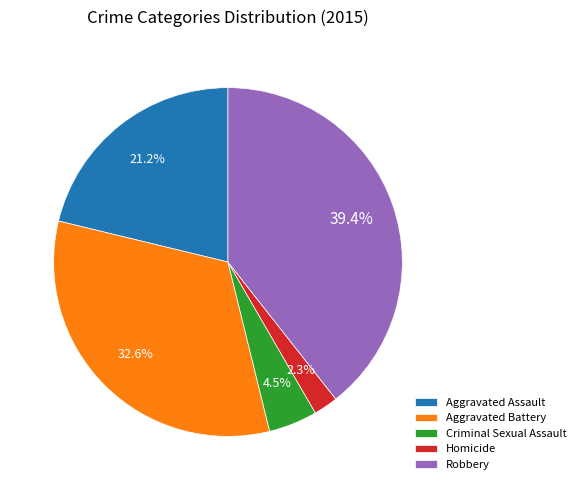

Count the number of slices in the pie.

5